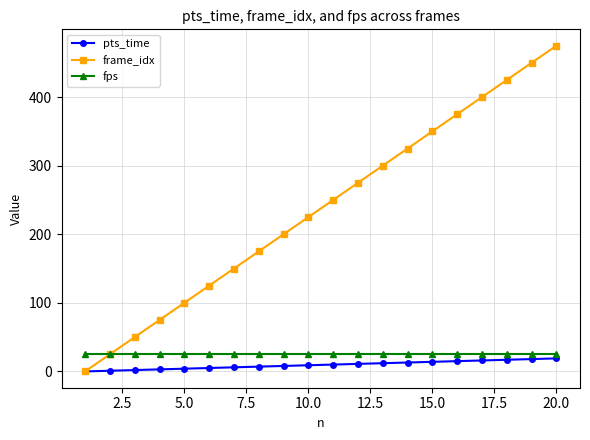

Which series has the widest spread of values?

frame_idx